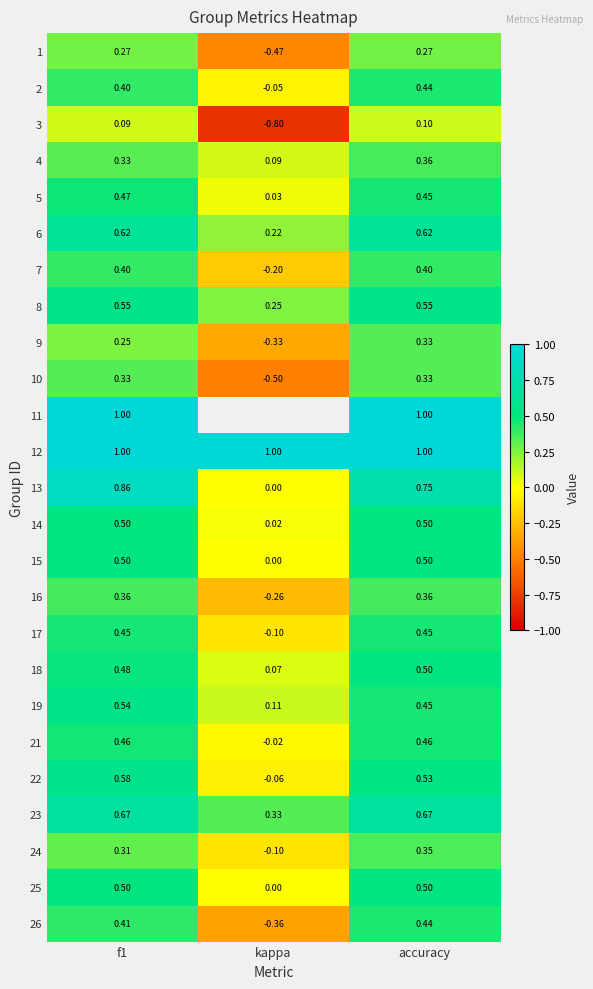

What is the difference between the highest and lowest values at f1?

0.9